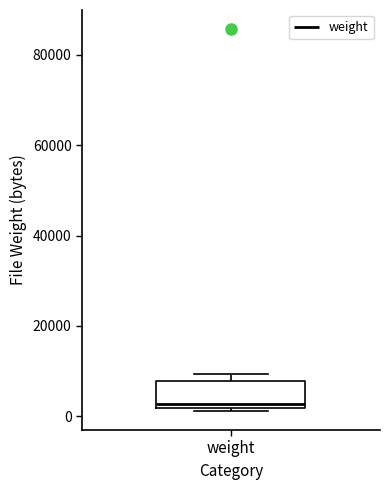

Where is the lower edge of the box for weight on the y-axis? The values are not printed on the chart, so give them approximately, as read against the axis.

2000